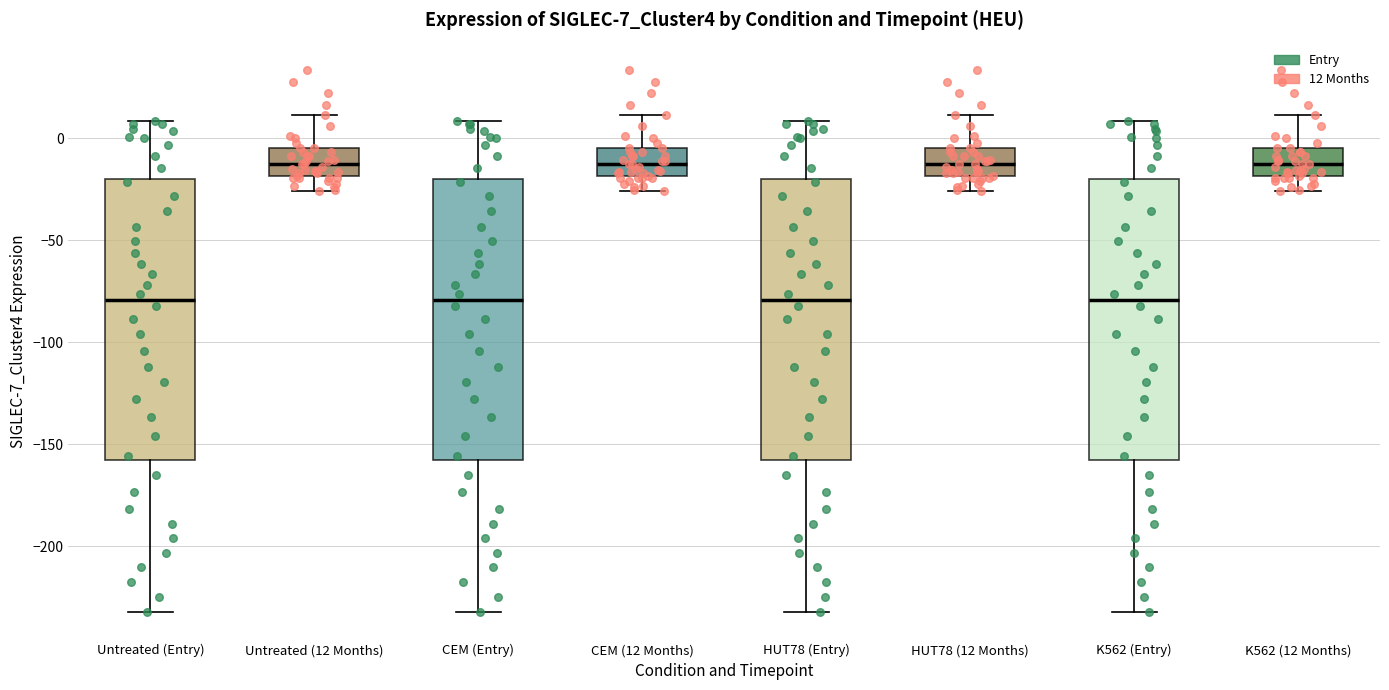

Where does the lower whisker of the box for K562 (12 Months) end on the y-axis? The values are not printed on the chart, so give them approximately, as read against the axis.

-25